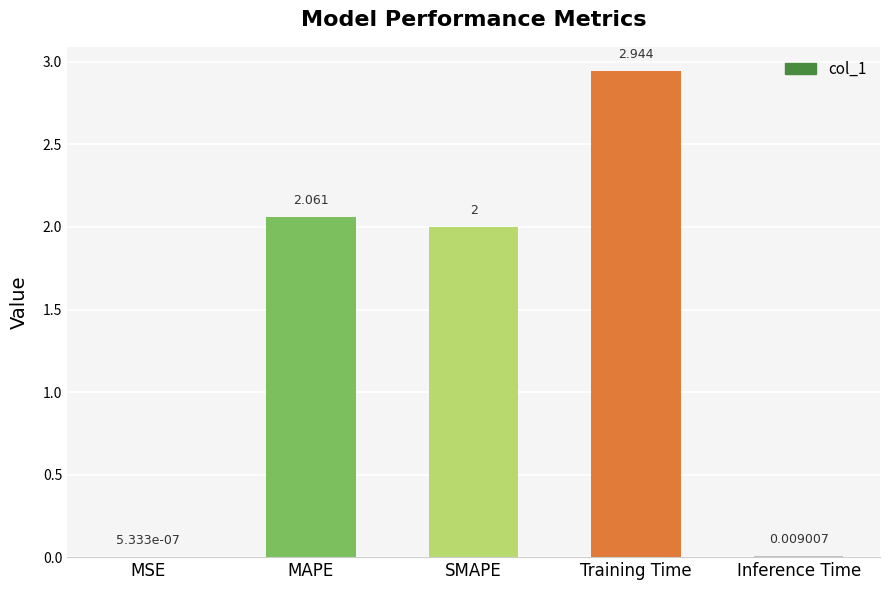

Which label corresponds to the largest value in the chart?

Training Time